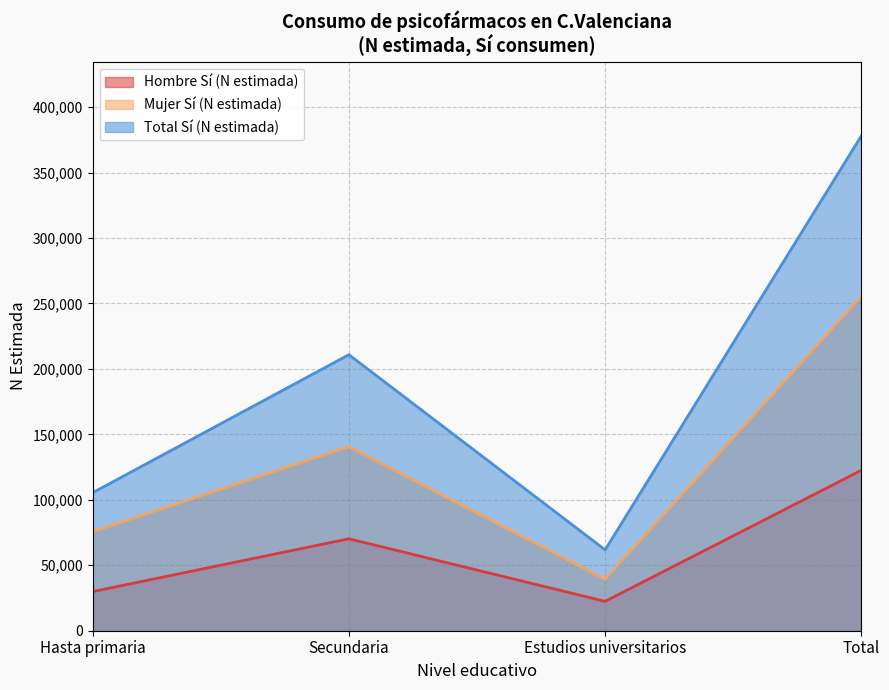

Which category has the lowest value in the Mujer Sí (N estimada) series?

Estudios universitarios